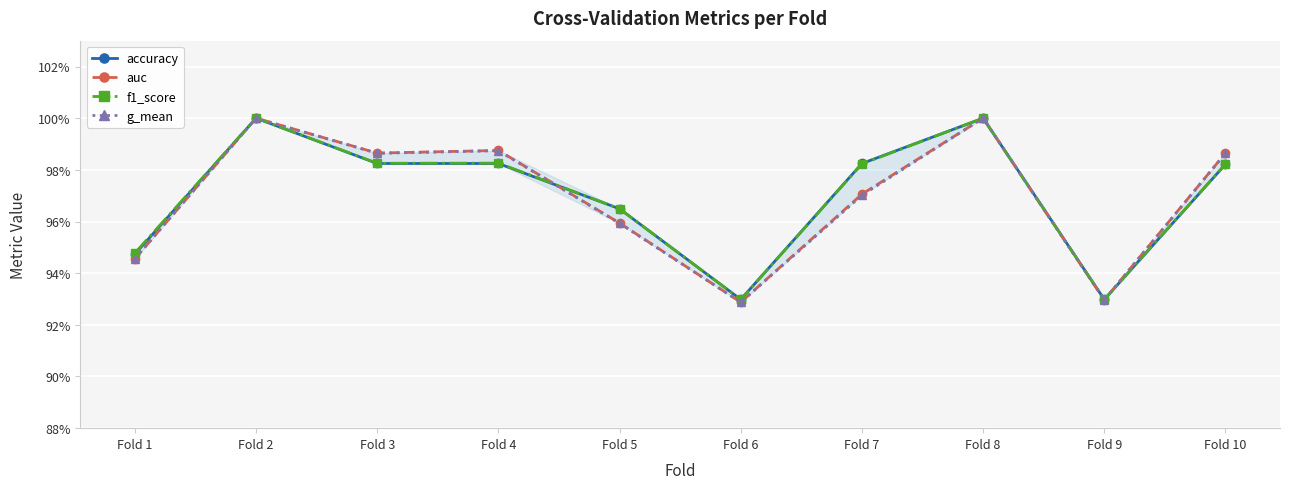

Is this an area chart (filled region under the line)?

Yes